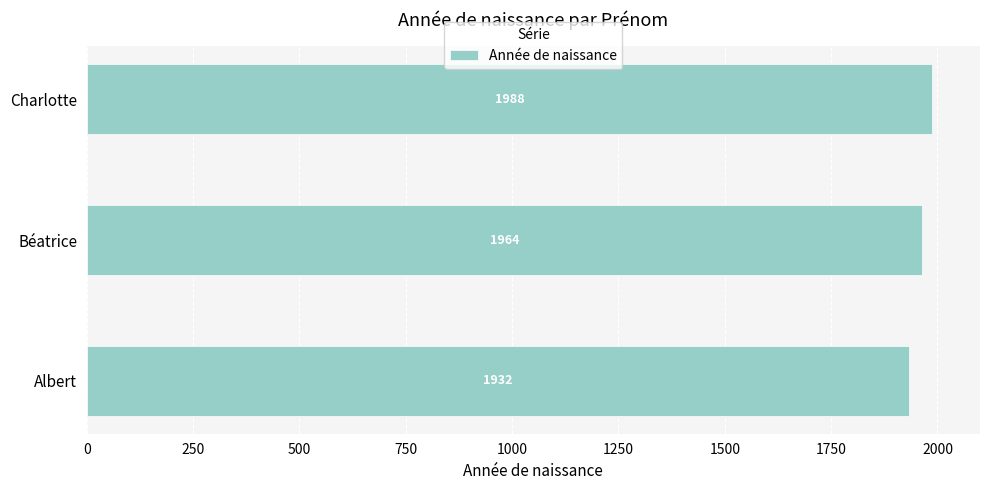

List the labels in order of value, largest first.

Charlotte, Béatrice, Albert